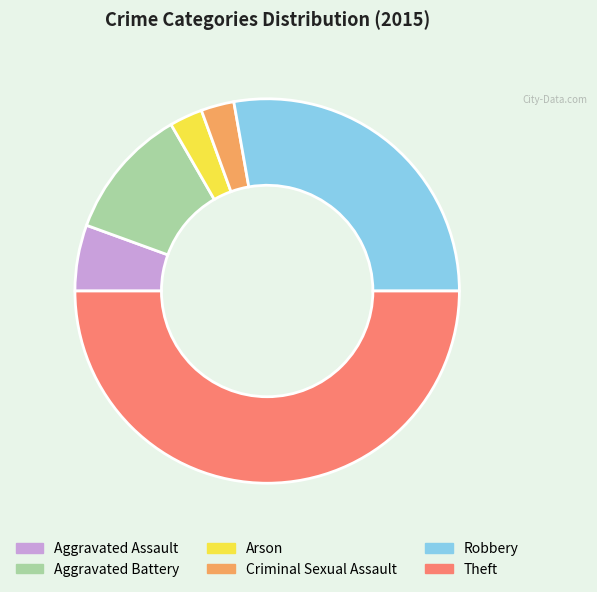

What is the largest slice in the pie chart?

Theft